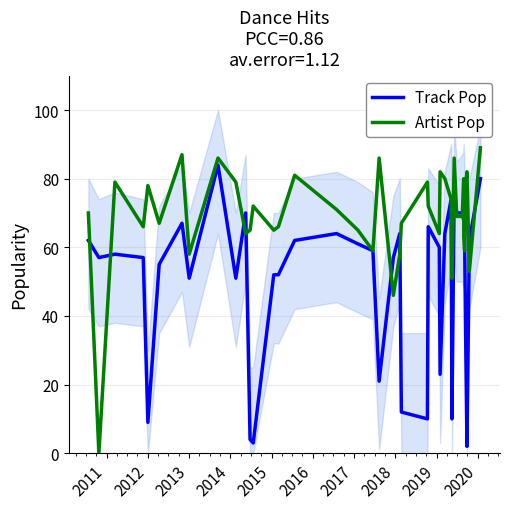

How many times do Artist Pop and Track Pop cross each other?

12